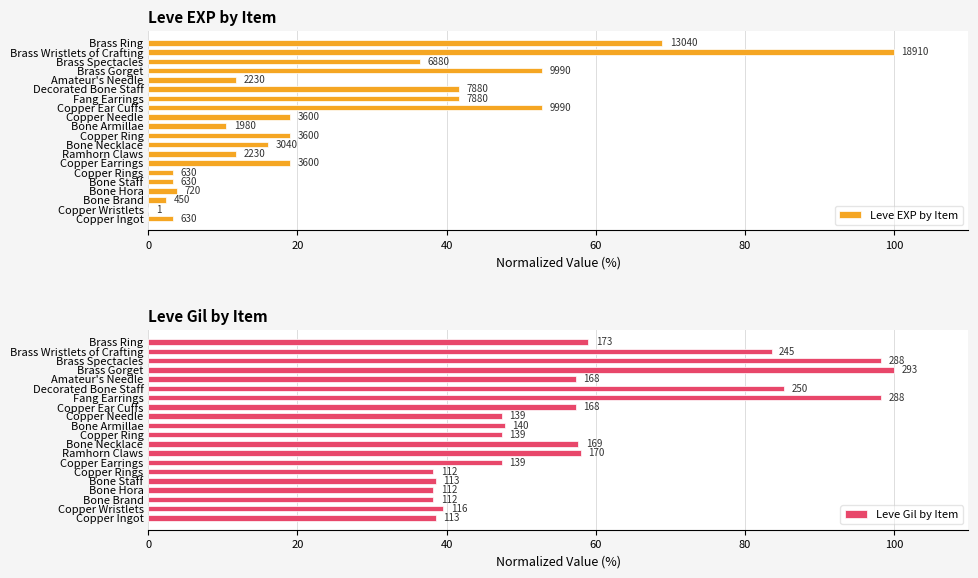

Reading right to left, extract all data points from this chart.

Leve EXP by Item: 69.0	100.0	36.4	52.8	11.8	41.7	41.7	52.8	19.0	10.5	19.0	16.1	11.8	19.0	3.3	3.3	3.8	2.4	0.0	3.3
Leve Gil by Item: 59.0	83.6	98.3	100.0	57.3	85.3	98.3	57.3	47.4	47.8	47.4	57.7	58.0	47.4	38.2	38.6	38.2	38.2	39.6	38.6